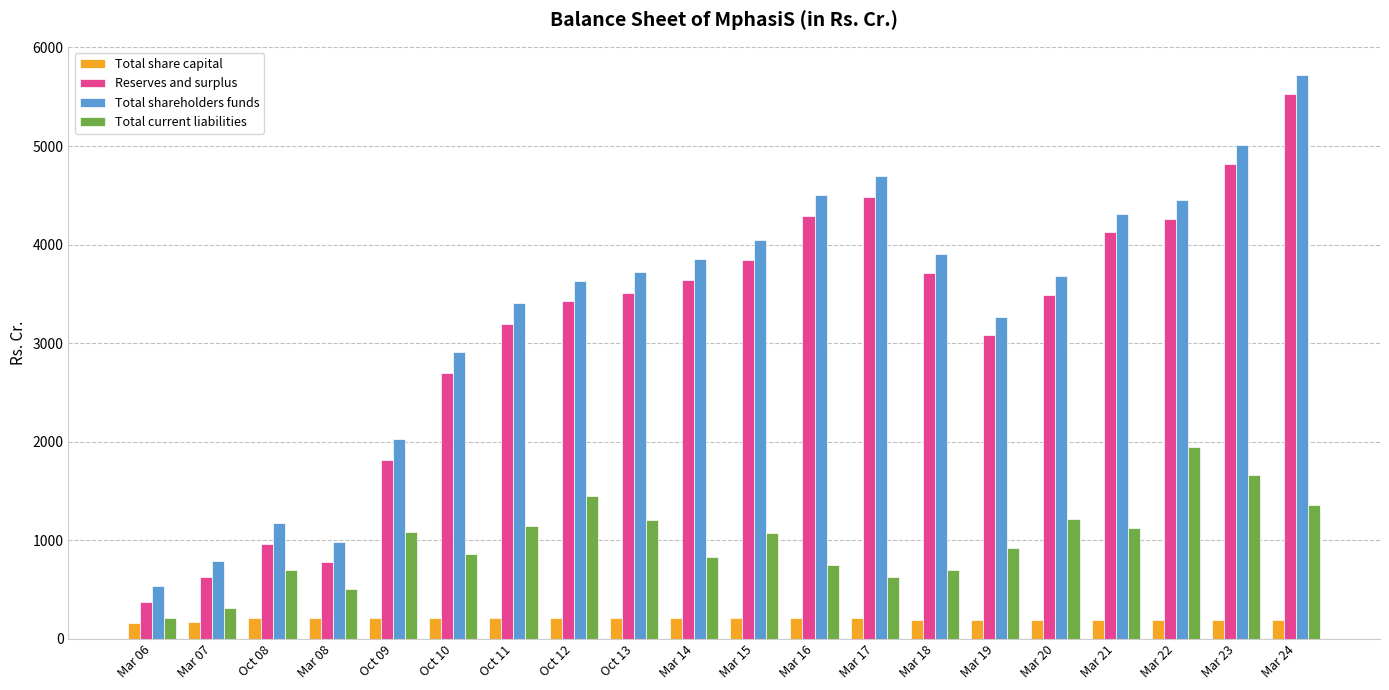

What is the difference between the maximum and minimum values in the Total shareholders funds series?

5188.3